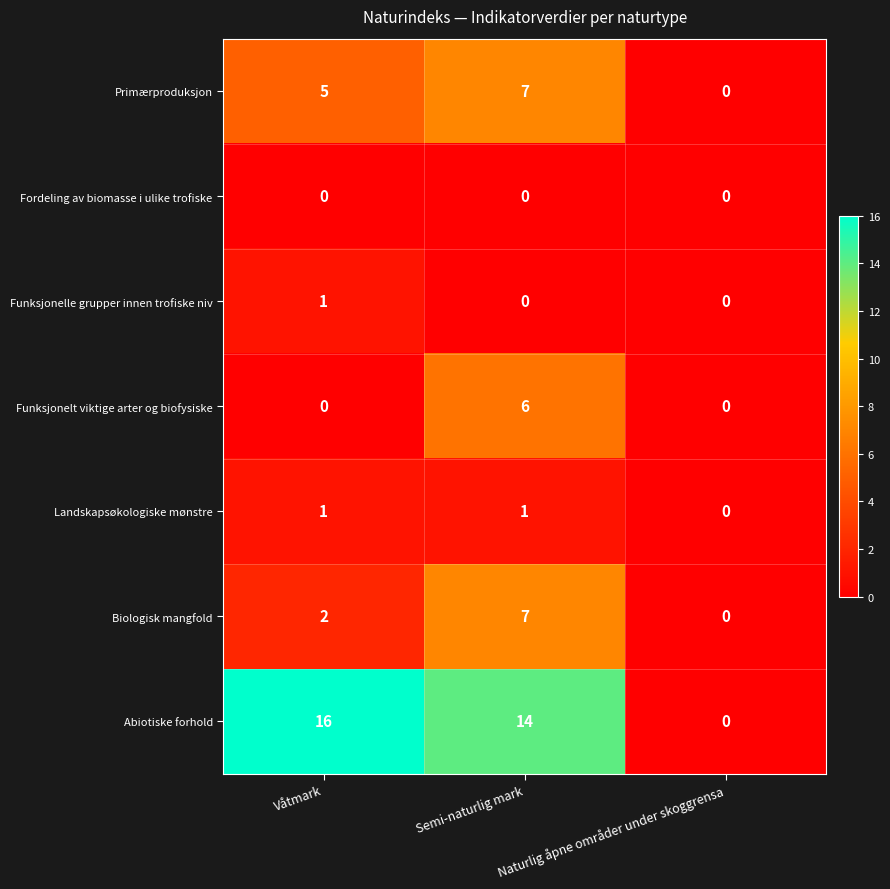

How many data points does each series have?

3